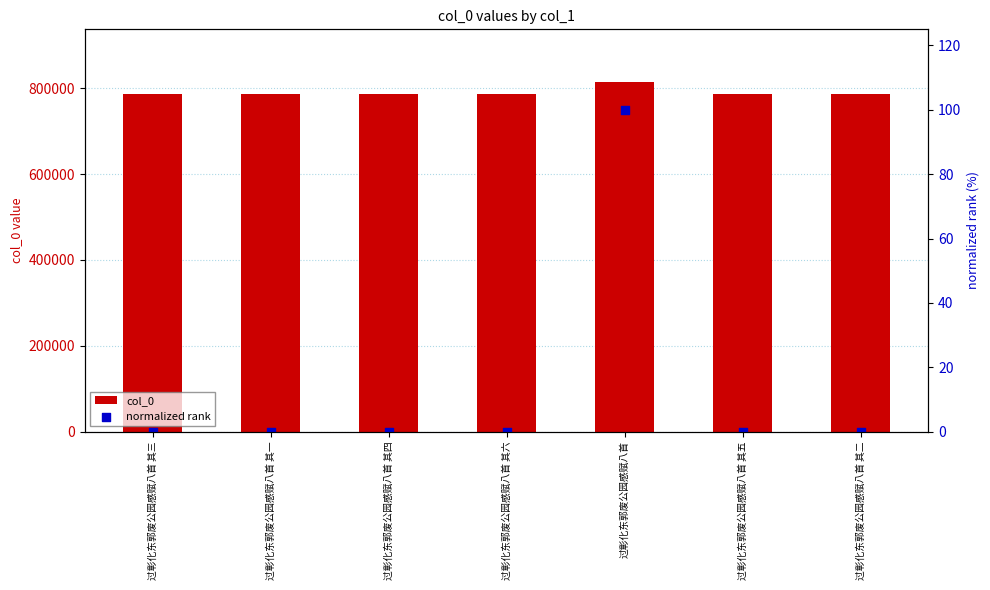

Which series has the largest total across all categories?

col_0